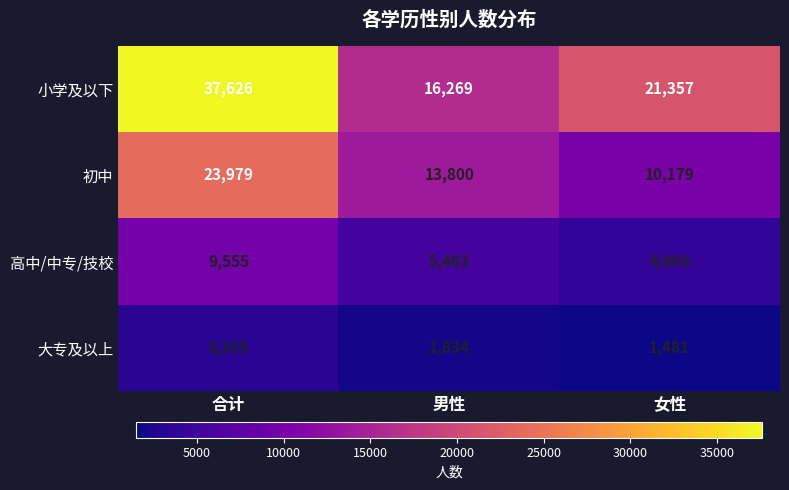

How many data points does each series have?

3